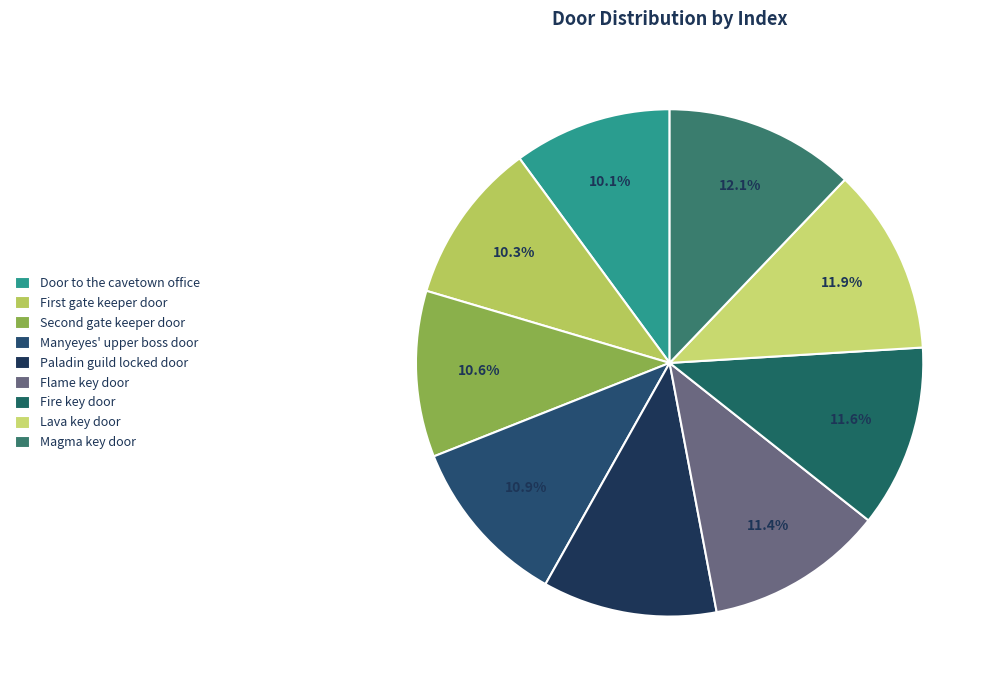

Does Manyeyes' upper boss door account for over 50% of the chart?

No